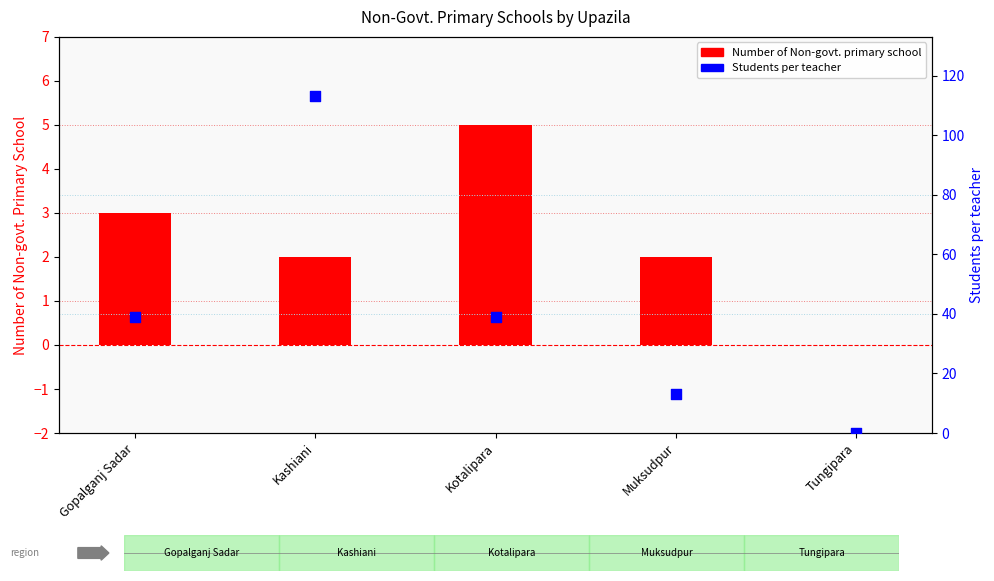

Is the value of Students per teacher at Gopalganj Sadar greater than the value of Number of Non-govt. primary school at Kashiani?

Yes